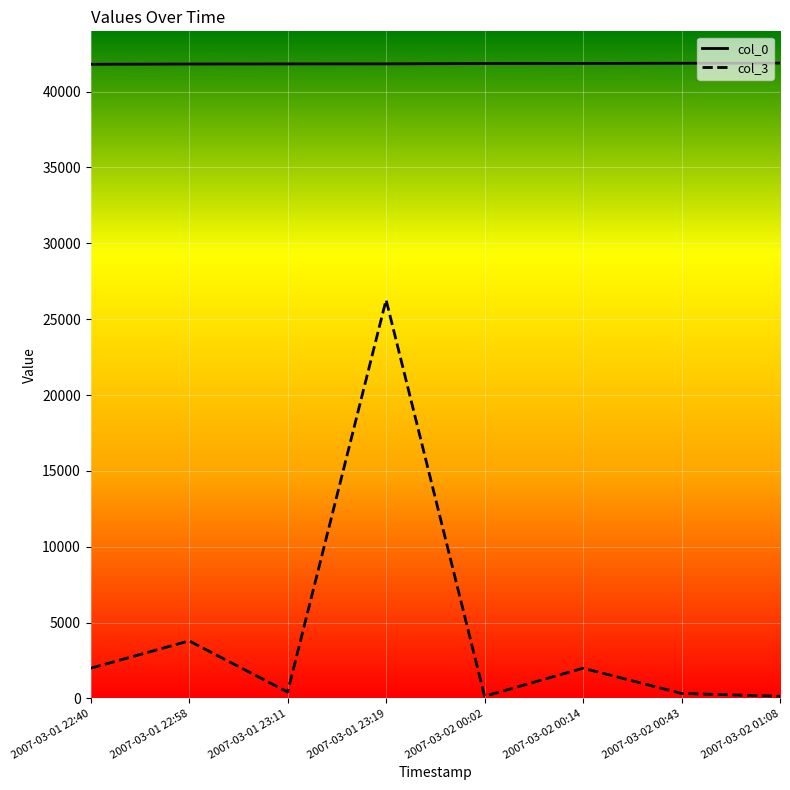

Which series has the largest total across all categories?

col_0